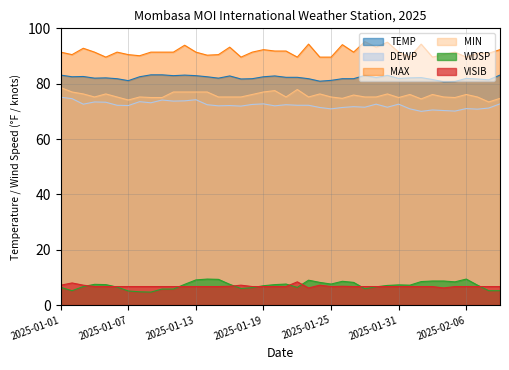

What is the sum of the VISIB values at 2025-02-04 and 2025-01-18?

12.9